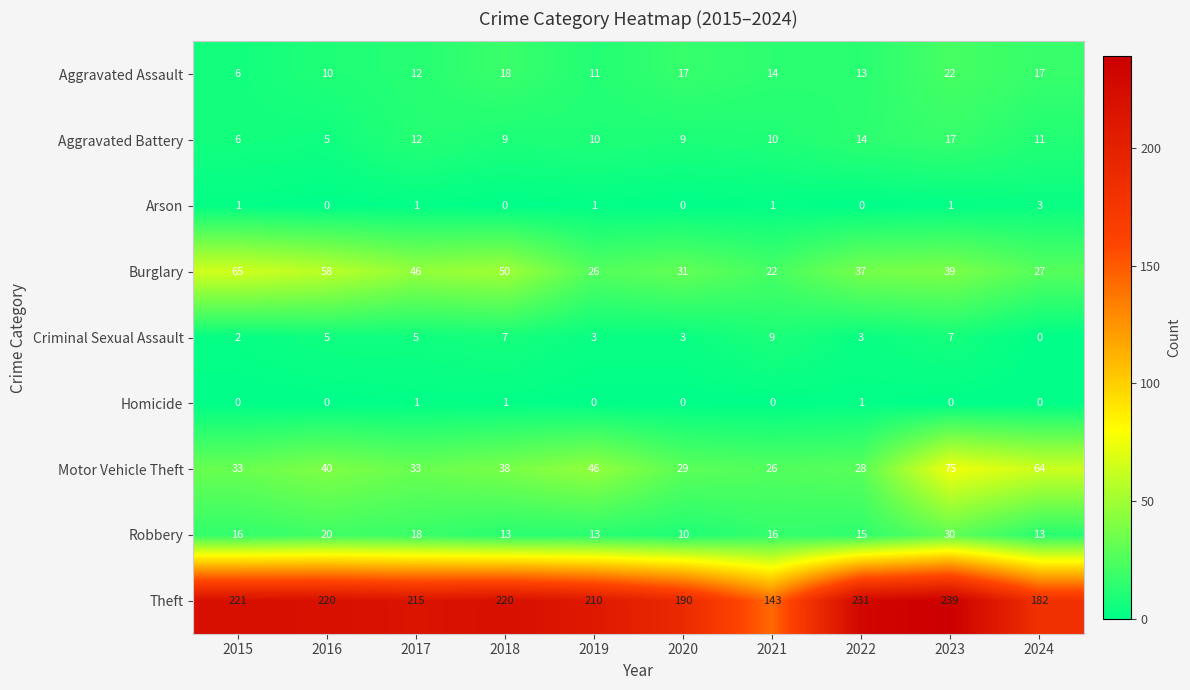

Which series has the largest total across all categories?

Theft